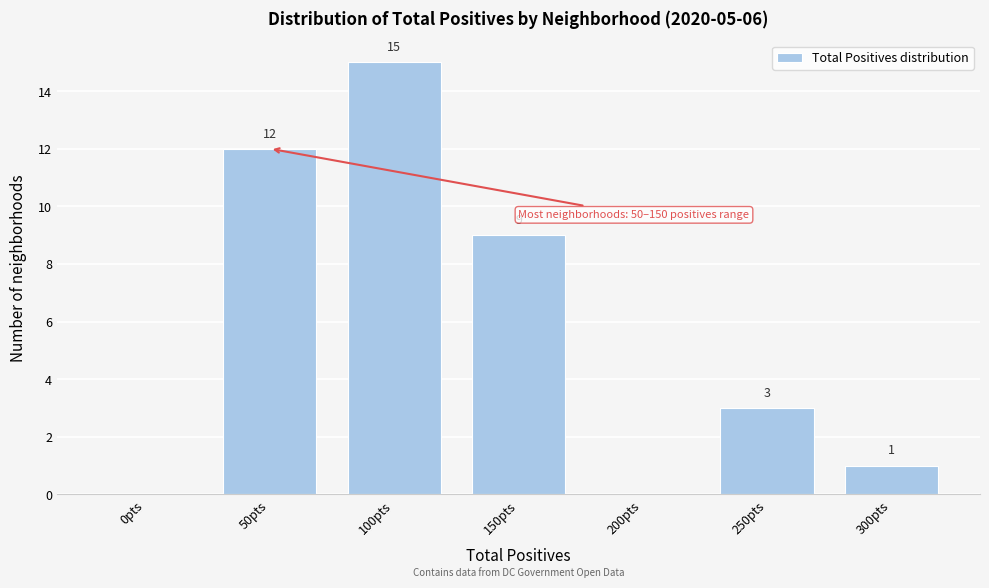

Reading left to right, list all the values displayed in this chart.

0pts=0	50pts=12	100pts=15	150pts=9	200pts=0	250pts=3	300pts=1